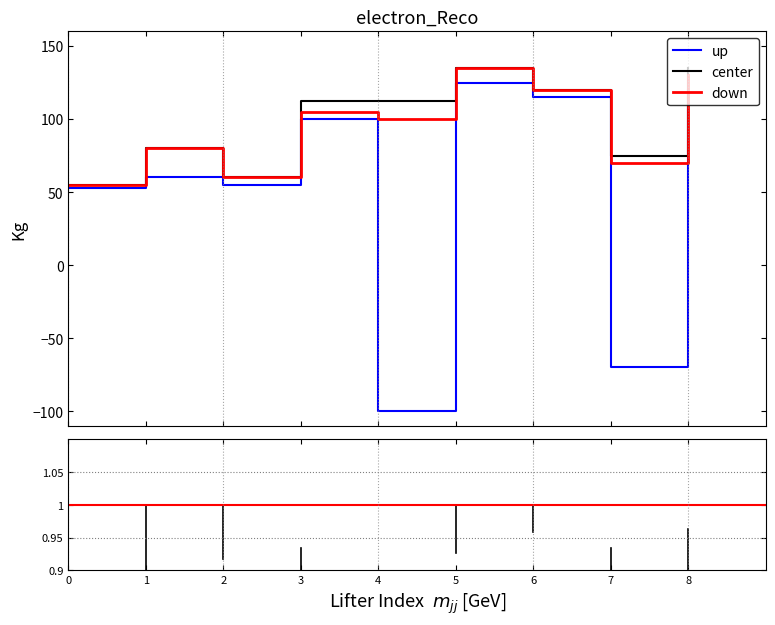

Which series has the widest spread of values?

up